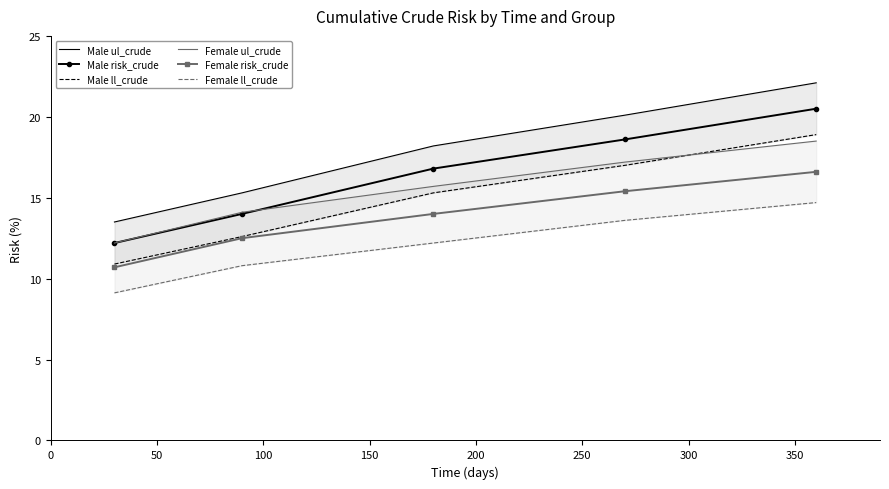

How many Female ll_crude values are between 10 and 13?

2